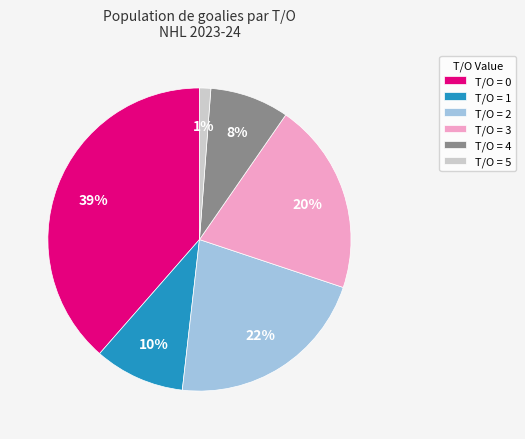

Is it true that T/O = 3 is 20% of the pie?

True